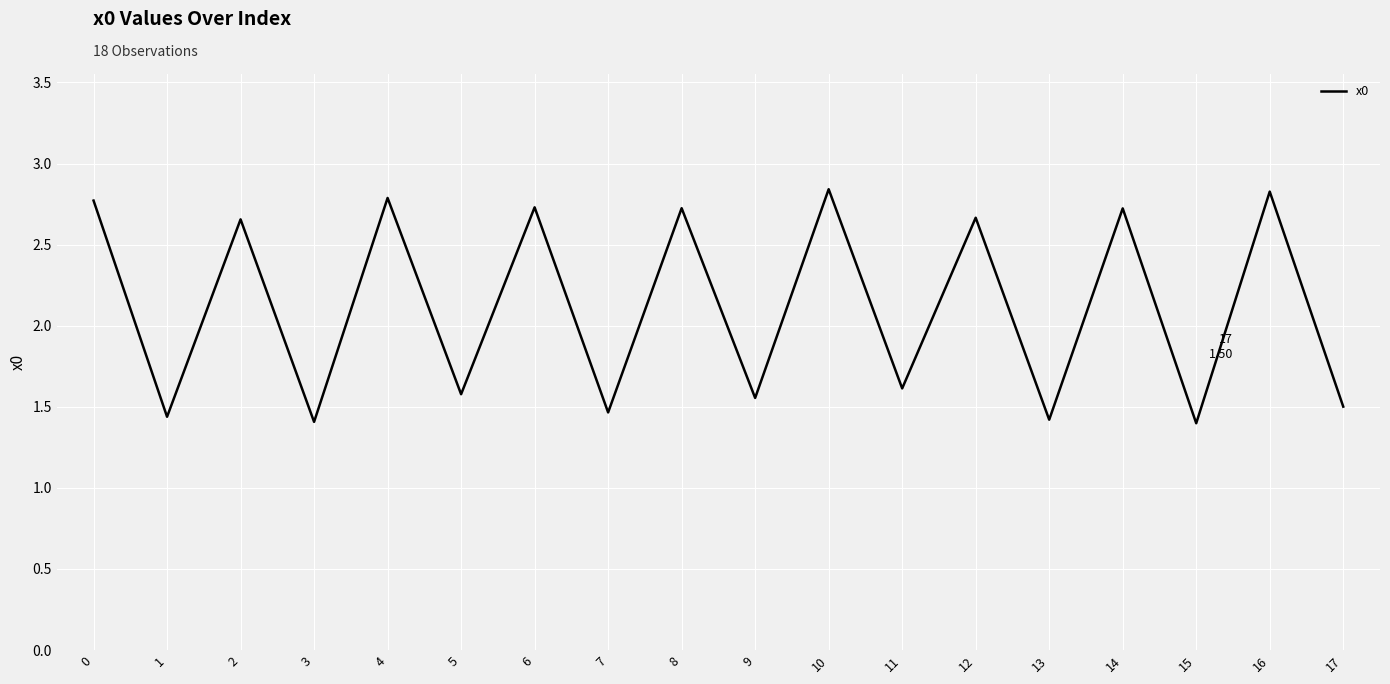

What is the difference between the values at 12 and 13?

1.2